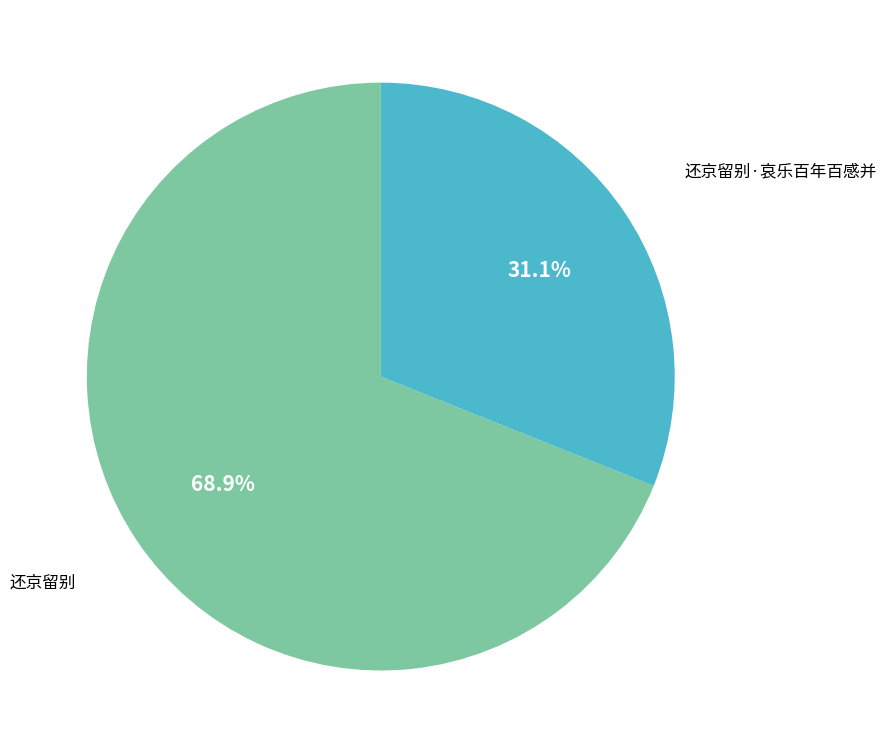

To the nearest percent, what percentage of the pie is 还京留别·哀乐百年百感并?

31%